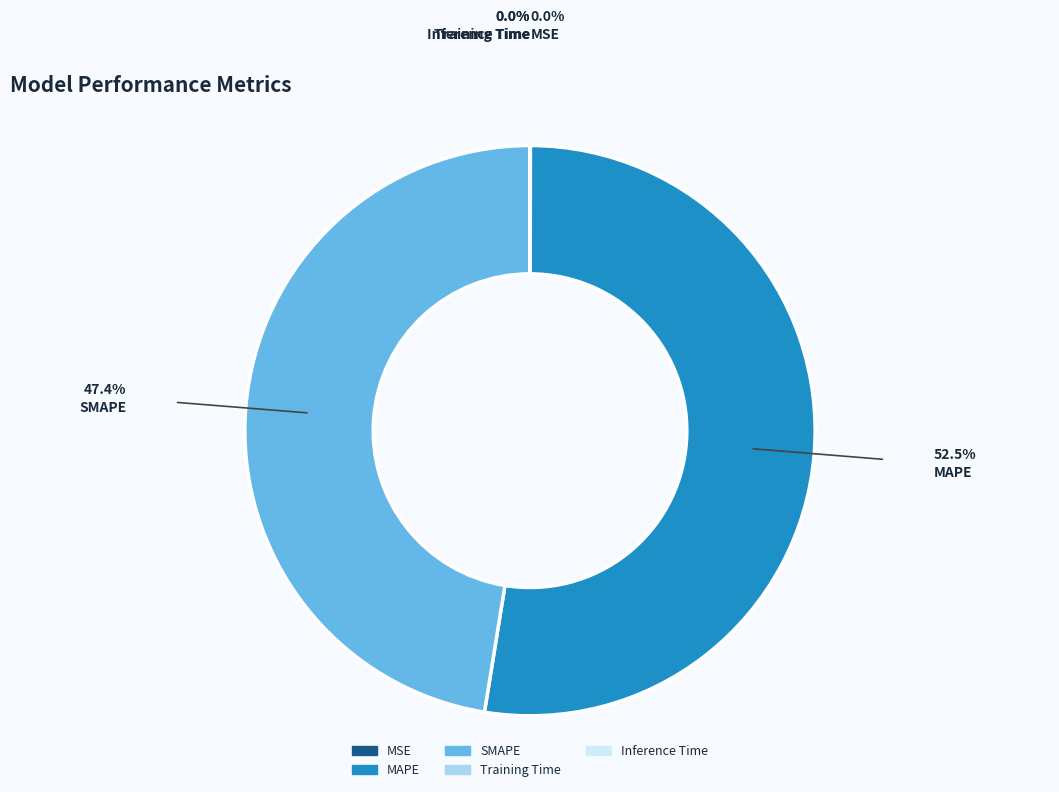

Does MAPE represent more than half of the total?

Yes